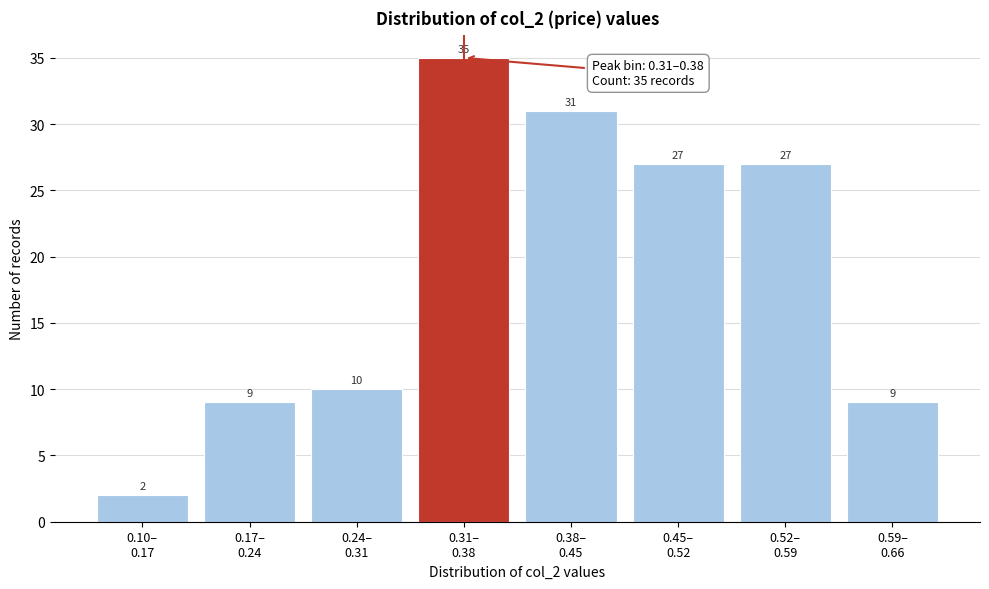

Reading right to left, transcribe all the data shown in this chart.

9	27	27	31	35	10	9	2